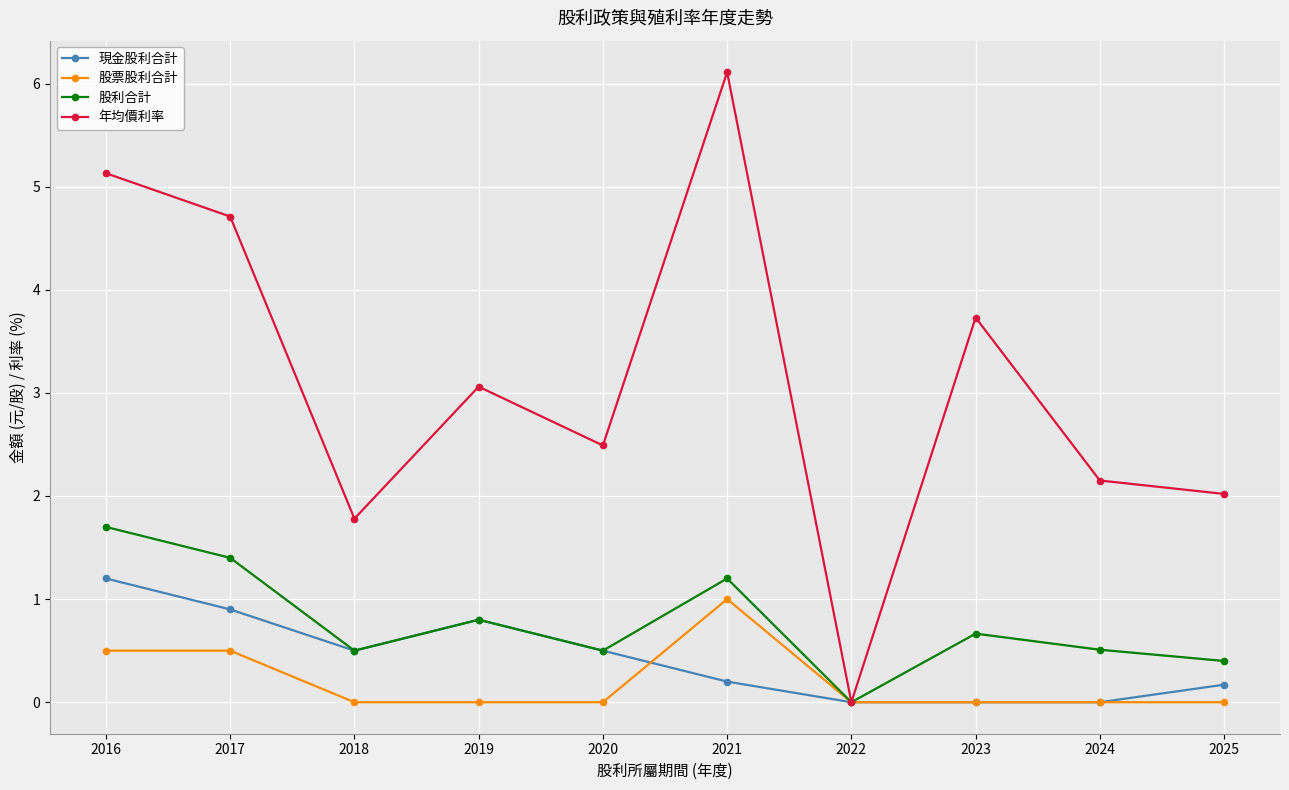

Where is the first local maximum for 現金股利合計?

2019